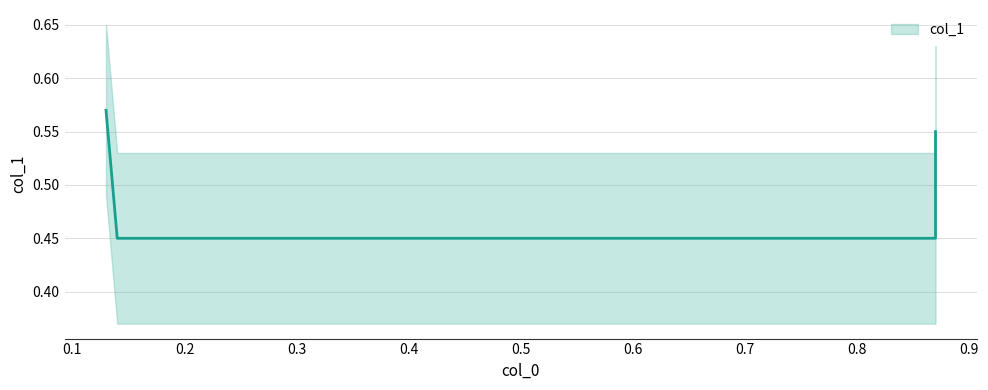

Where is the data nearest to the value 0?

0.14